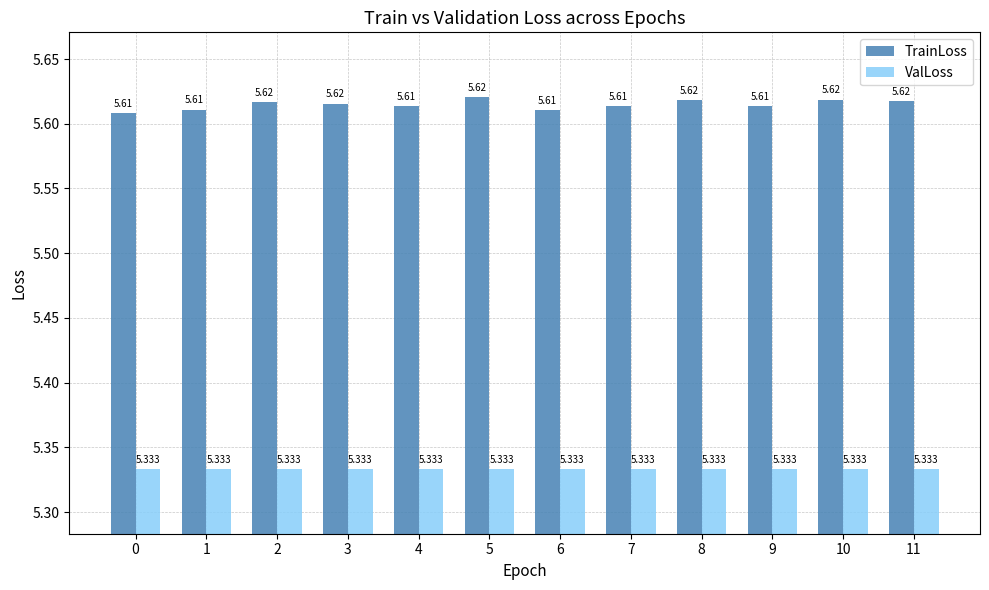

Which series has the largest total across all categories?

TrainLoss